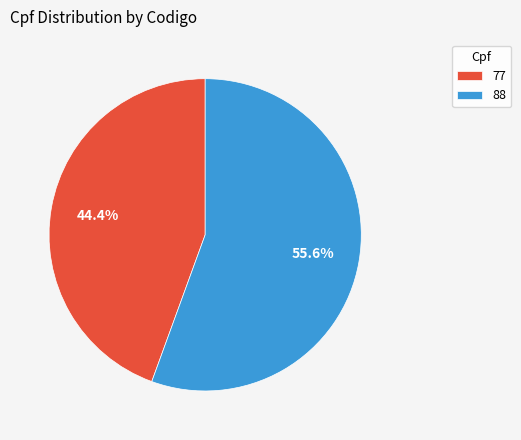

Is there a majority slice in this chart?

Yes